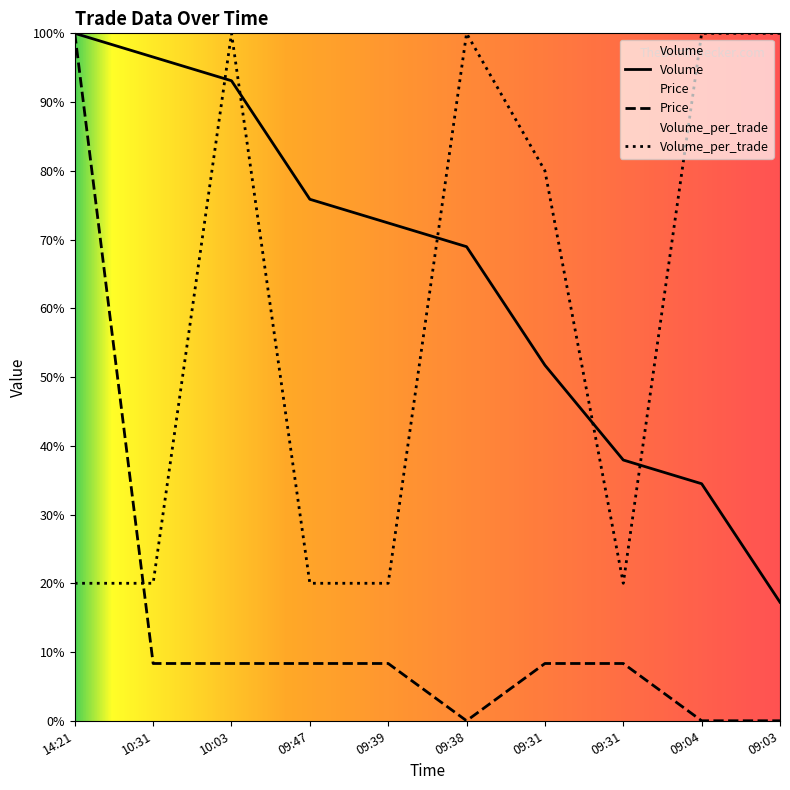

Where is Price nearest to the value 0?

09:38